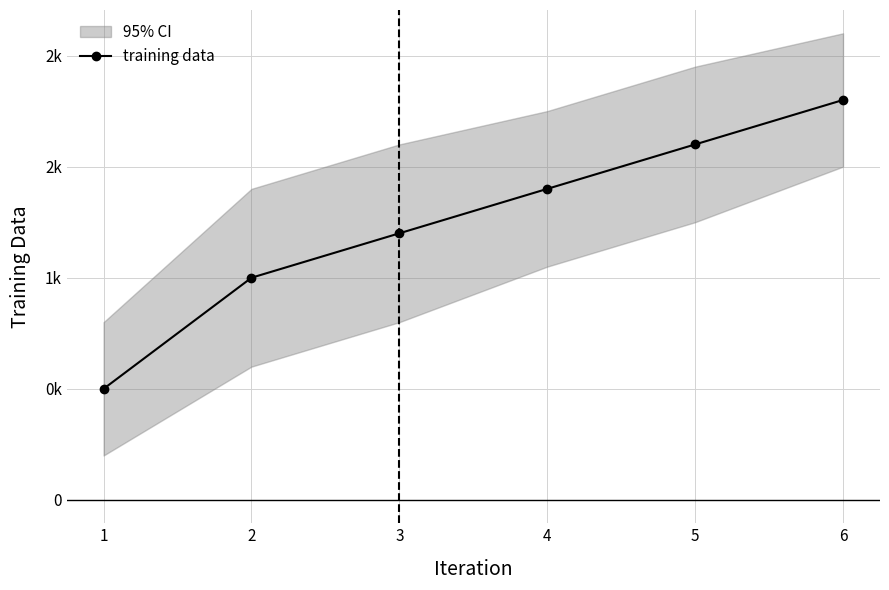

Which has a higher value, 2 or 6?

6